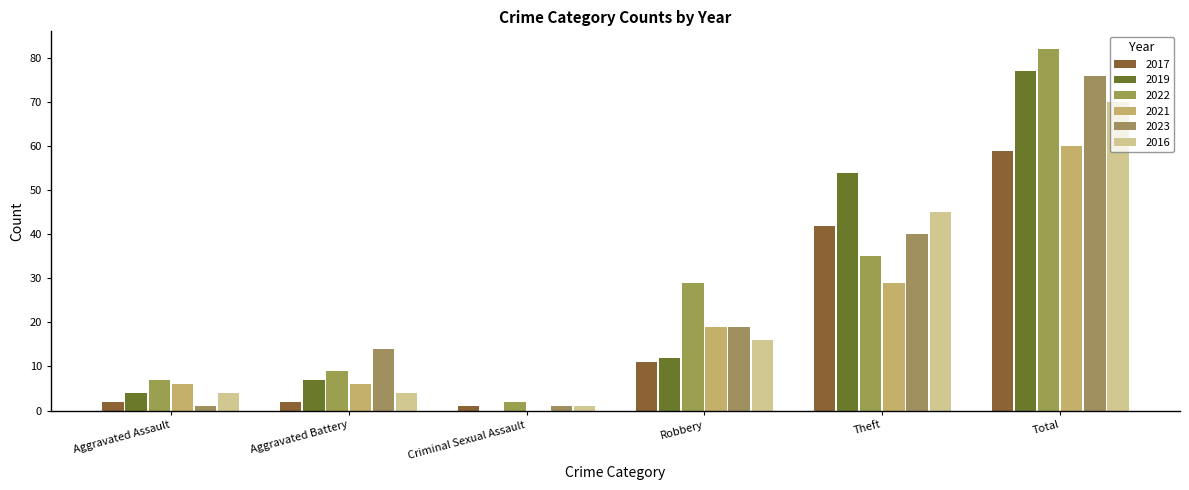

List the series in order of their peak value, lowest first.

2017, 2021, 2016, 2023, 2019, 2022